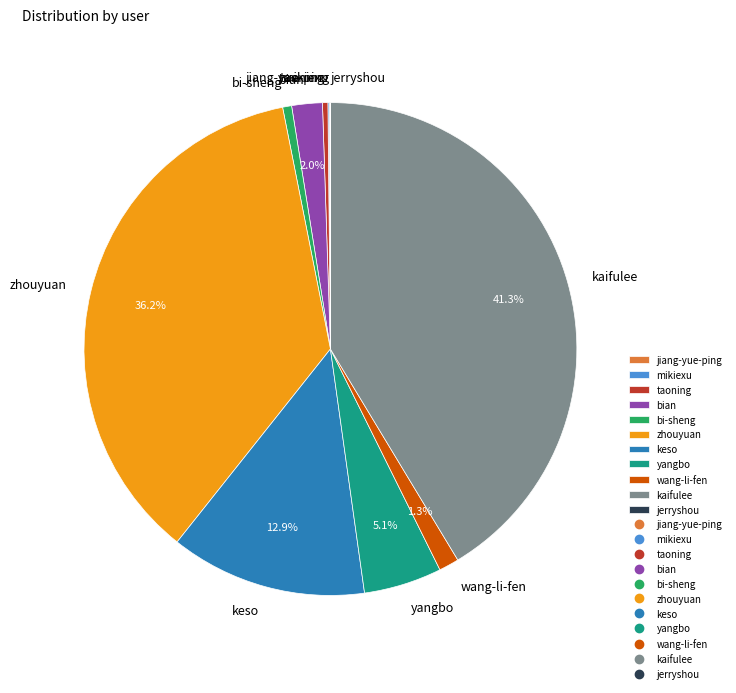

Approximately how many times larger is the value at kaifulee compared to keso?

3.2